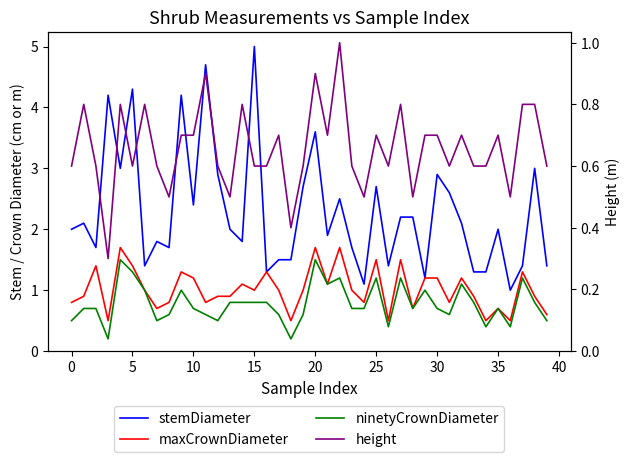

Count the height values in the range 0 to 1.

40